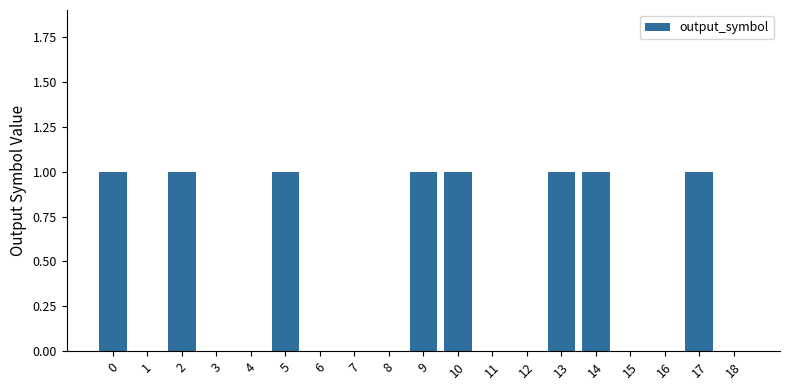

Reading left to right, transcribe all the data shown in this chart.

0=1	1=0	2=1	3=0	4=0	5=1	6=0	7=0	8=0	9=1	10=1	11=0	12=0	13=1	14=1	15=0	16=0	17=1	18=0